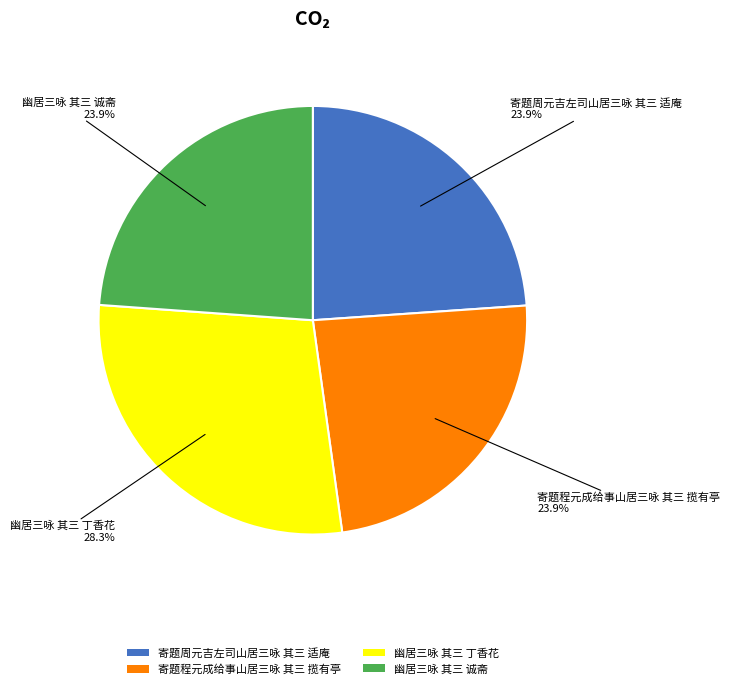

How many segments does this pie chart have?

4